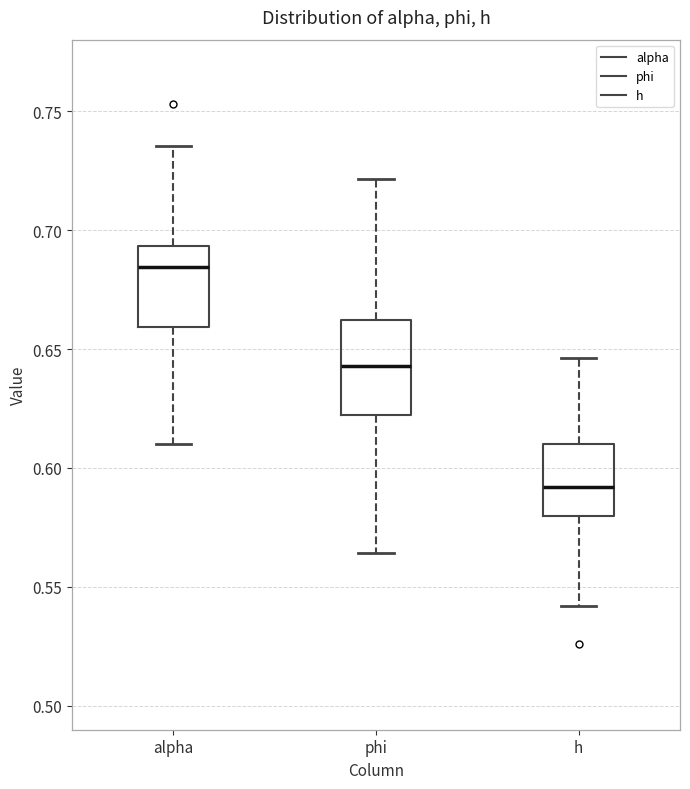

Comparing the boxes themselves (not the whiskers), which one is the tallest?

phi